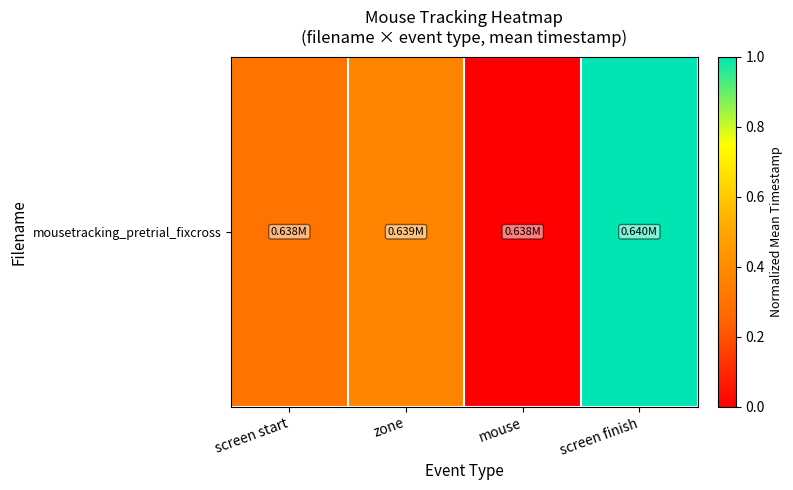

True or false: the data shows 1.0 at screen finish.

True